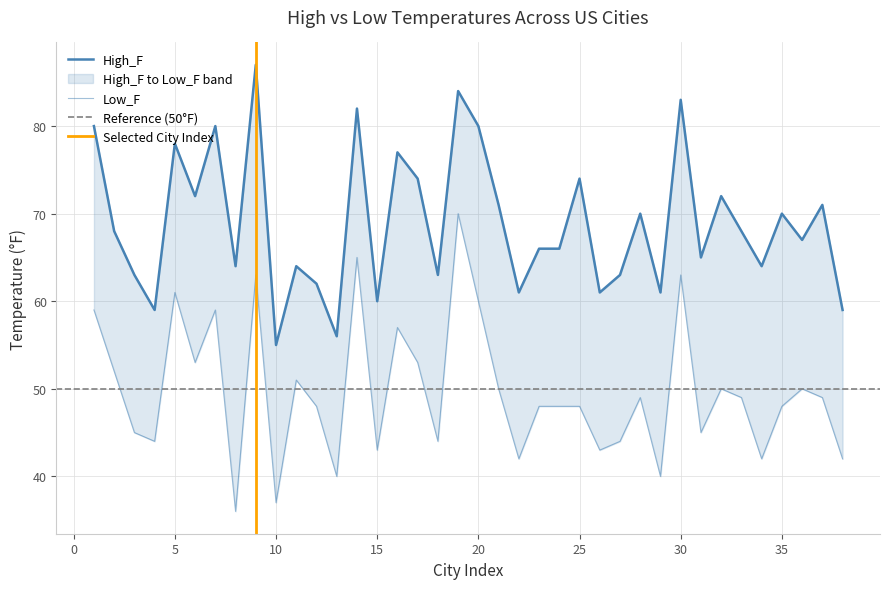

At how many categories does at least one series exceed 38?

38